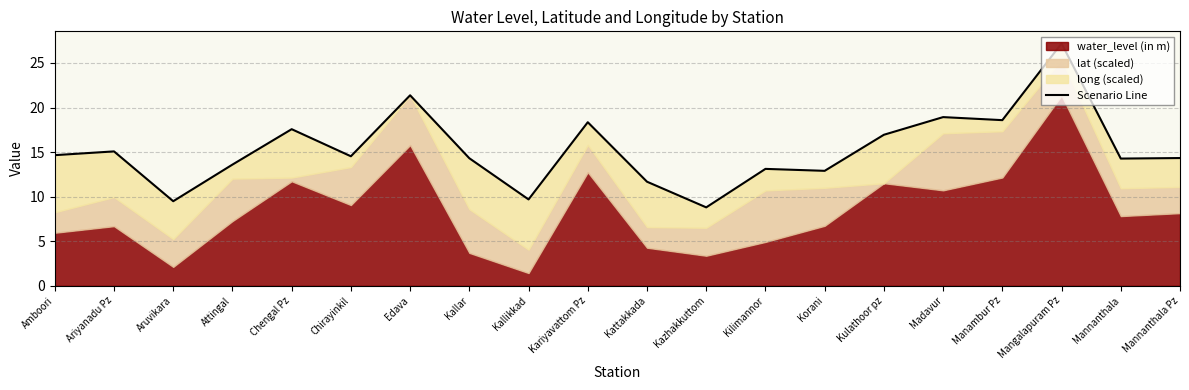

Where is the first local minimum?

Aruvikara